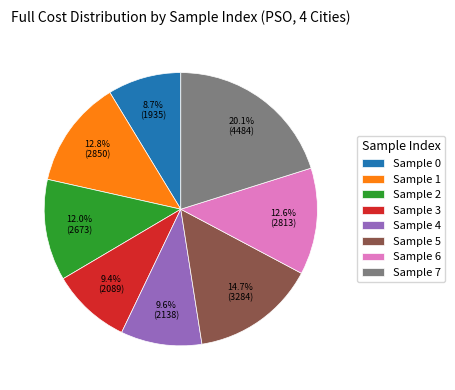

What is the largest slice in the pie chart?

Sample 7